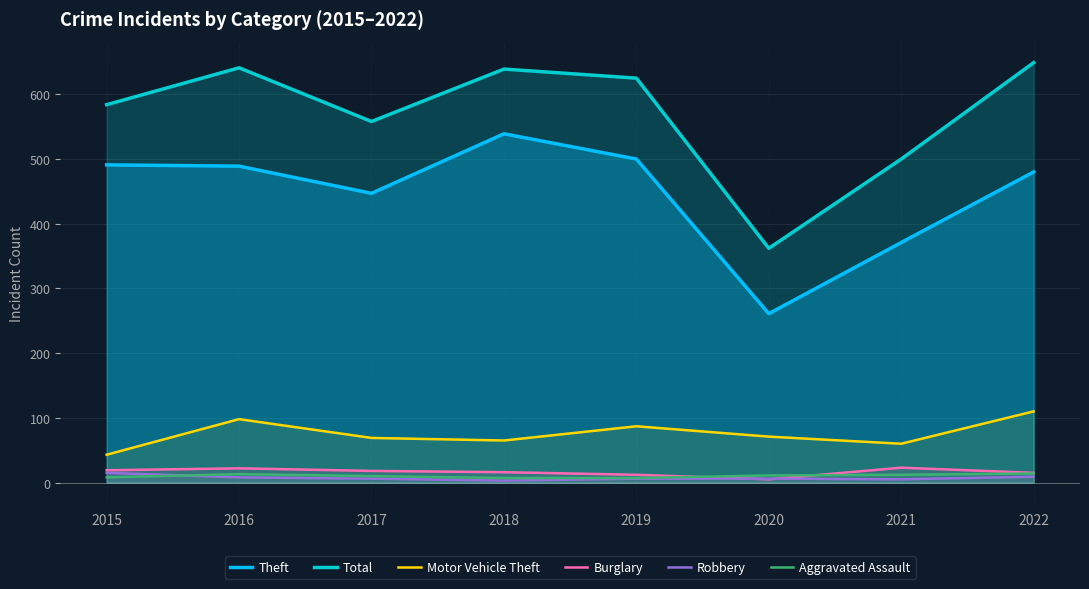

How many series are shown in this chart?

6